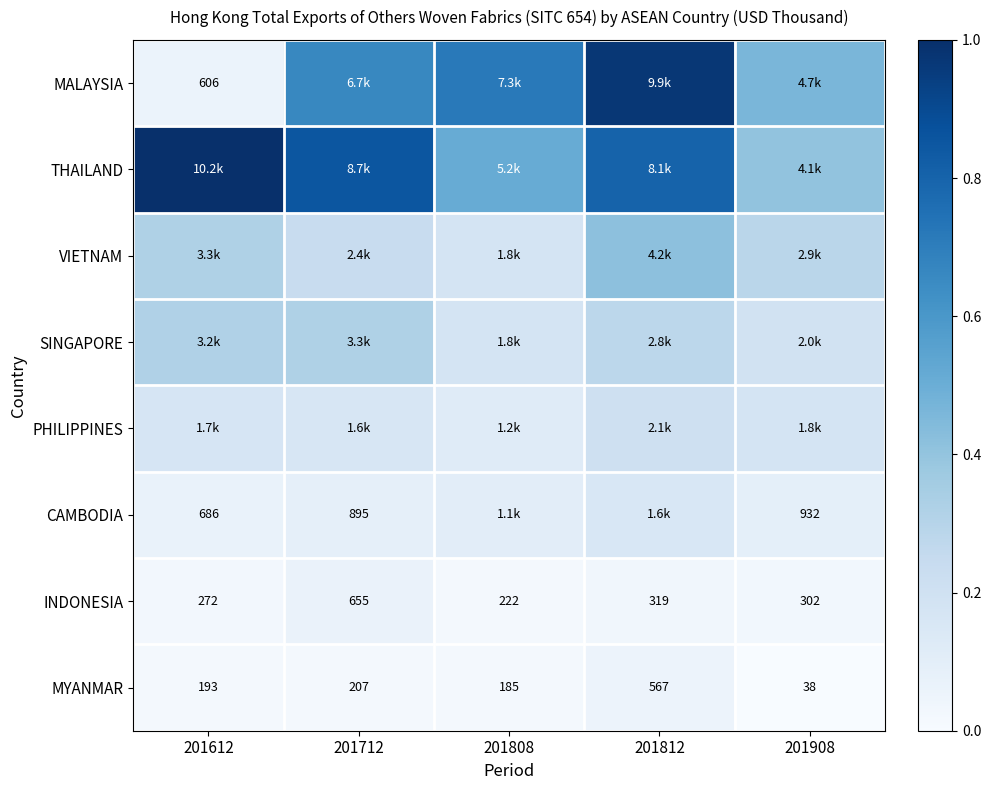

Is the value of PHILIPPINES at 201612 greater than the value of SINGAPORE at 201812?

No